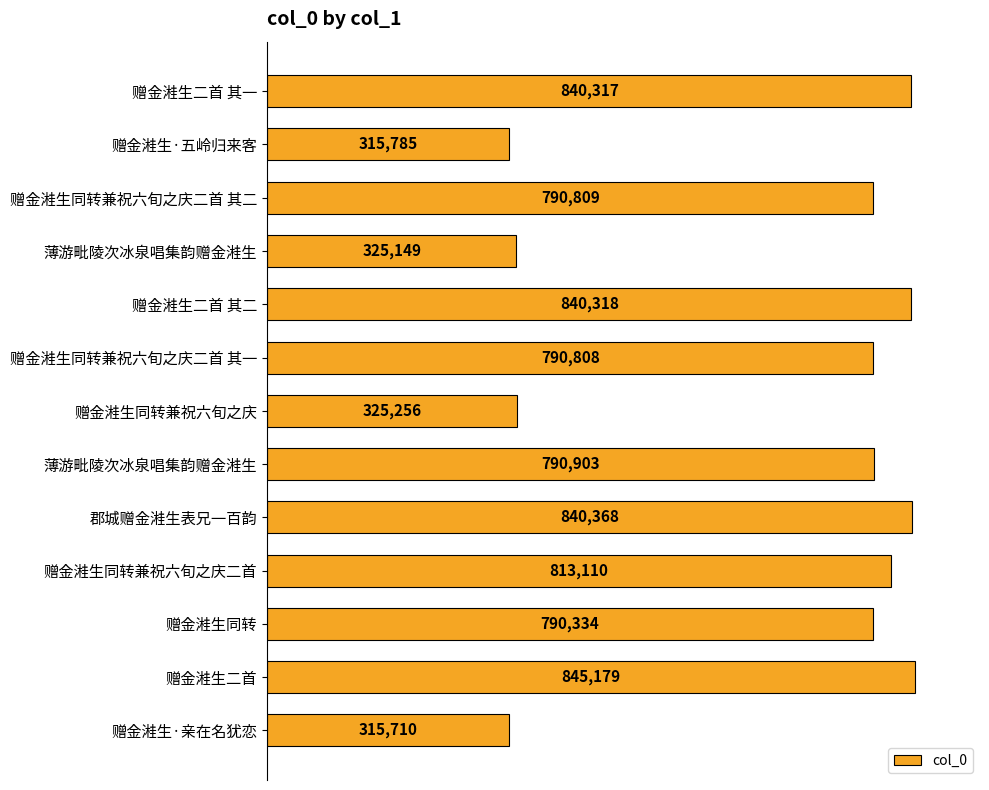

Does the chart contain any negative values?

No